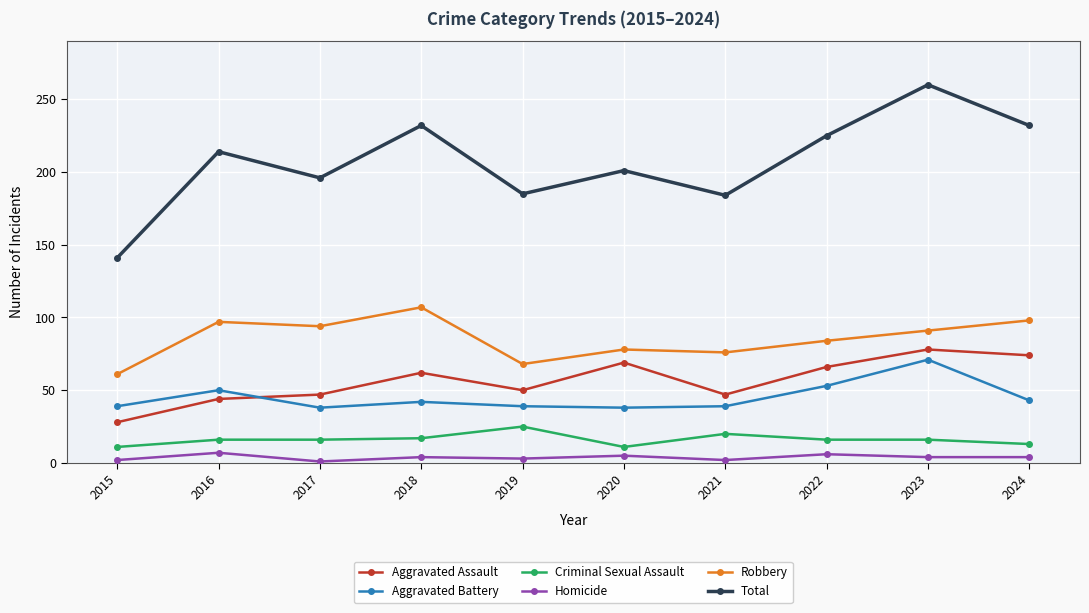

Between 2018 and 2020, which series saw the biggest shift?

Total